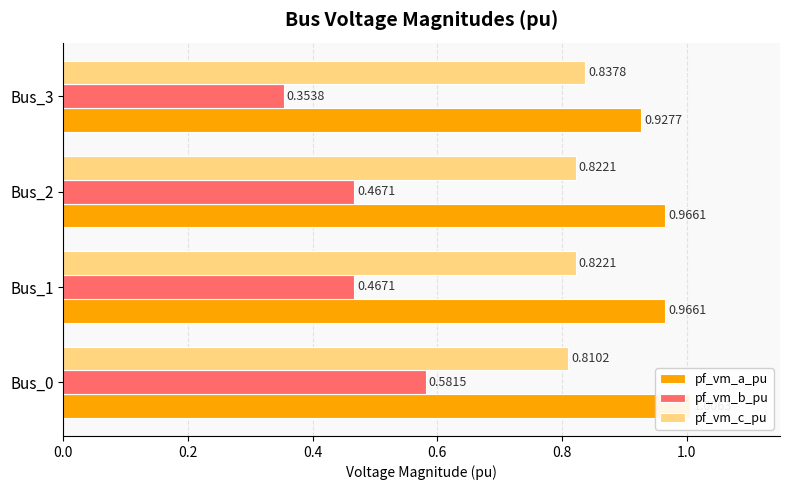

Are the bars horizontal?

Yes